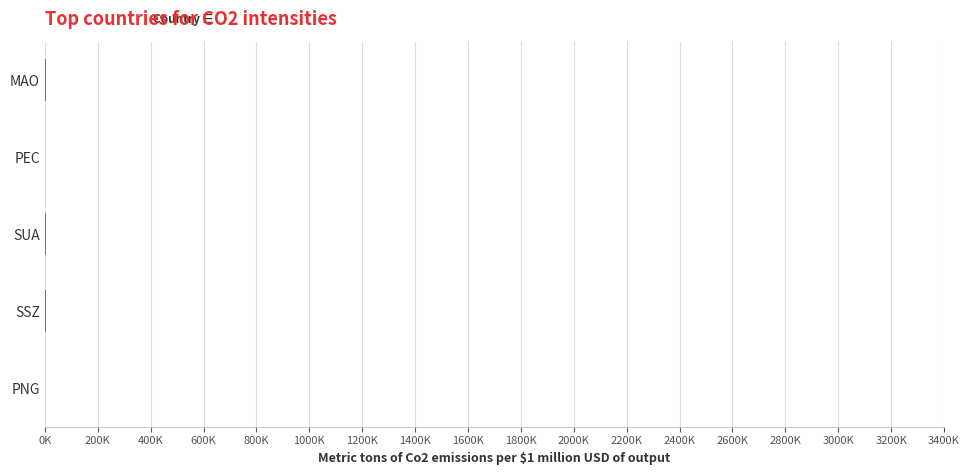

Are the bars horizontal?

Yes